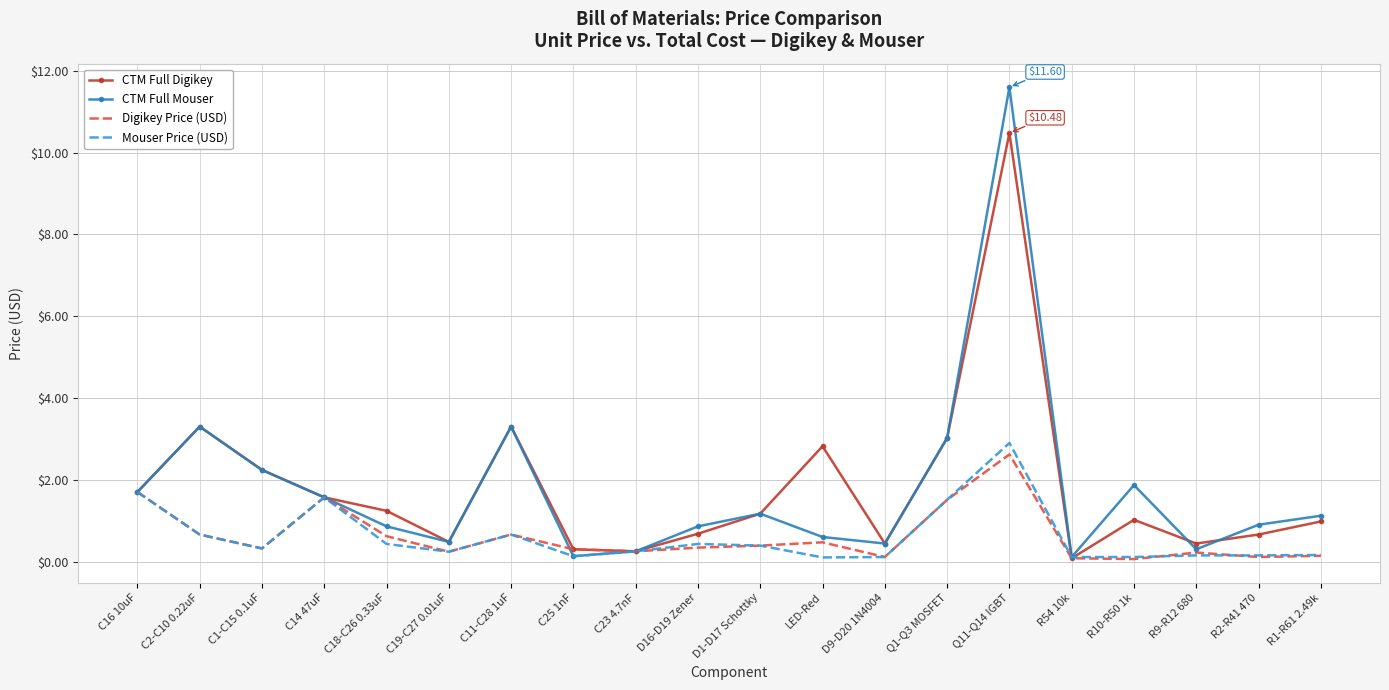

Count the number of categories in the chart.

20